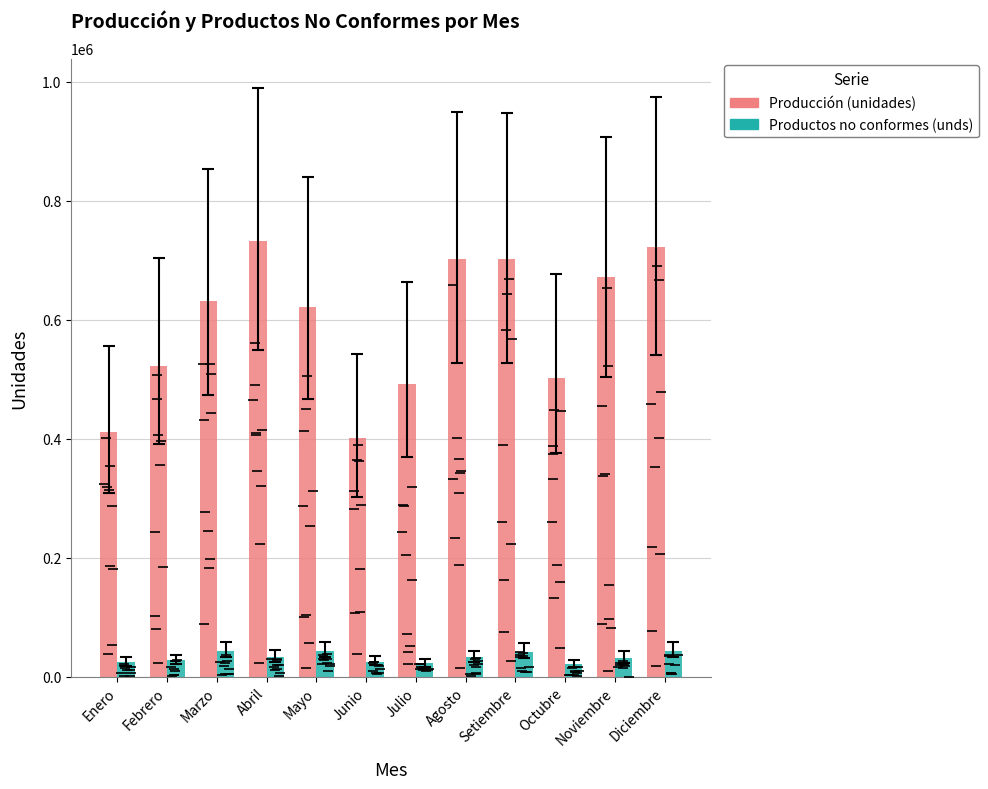

What is the total value across all series at Octubre?

522823